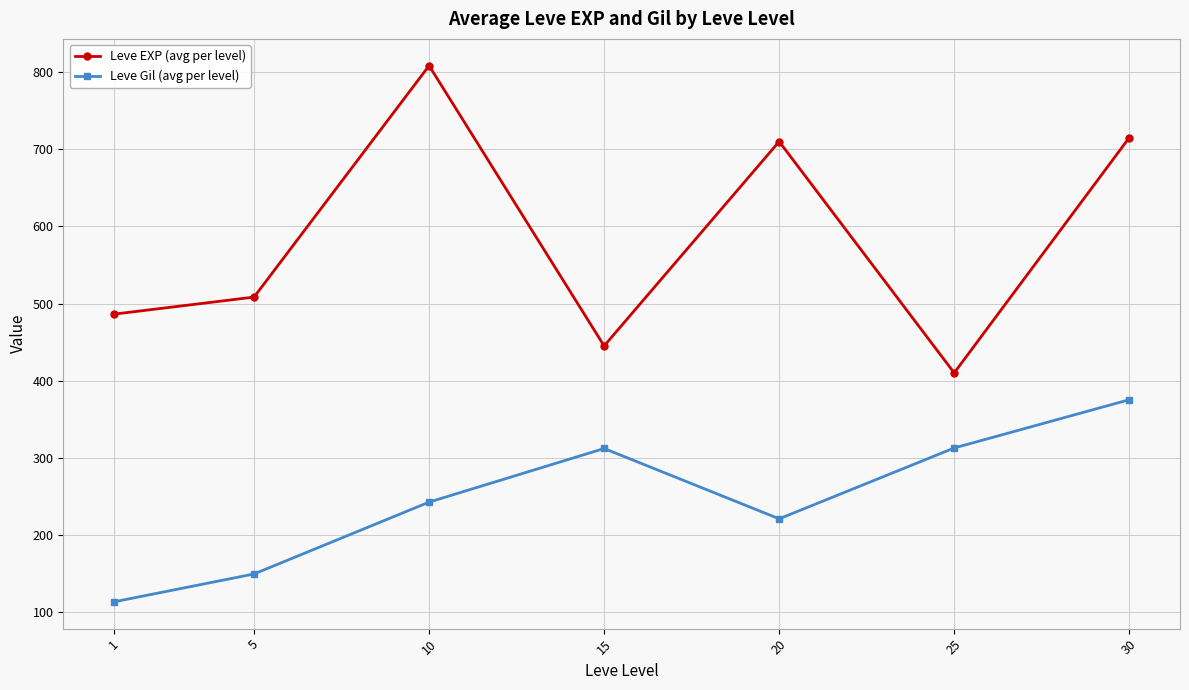

True or false: Leve Gil (avg per level) has a value of 92.0 at 30.

False